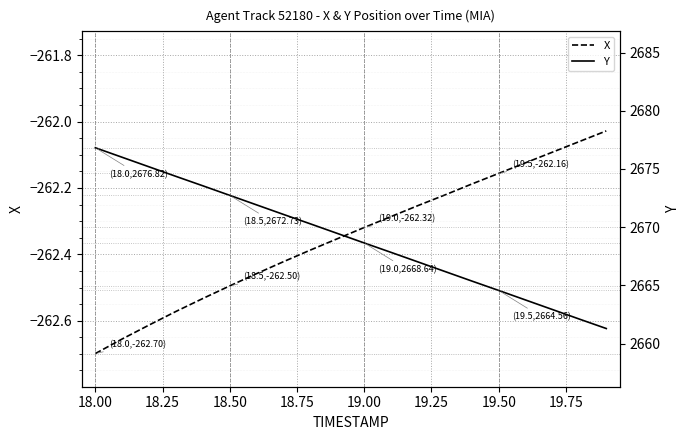

Is this an area chart (filled region under the line)?

No